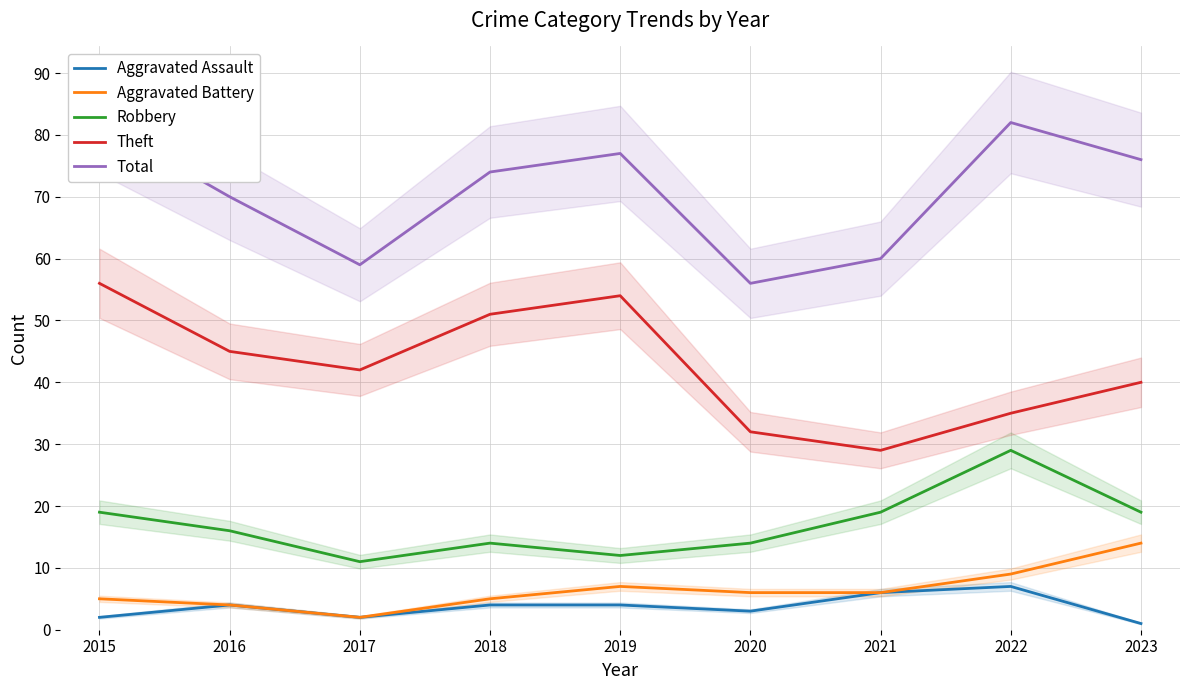

What is the total value across all series at 2018?

148